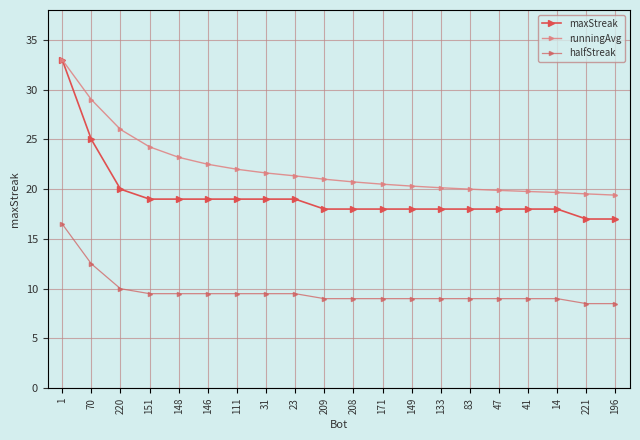

Does the chart display data point markers on the line(s)?

Yes